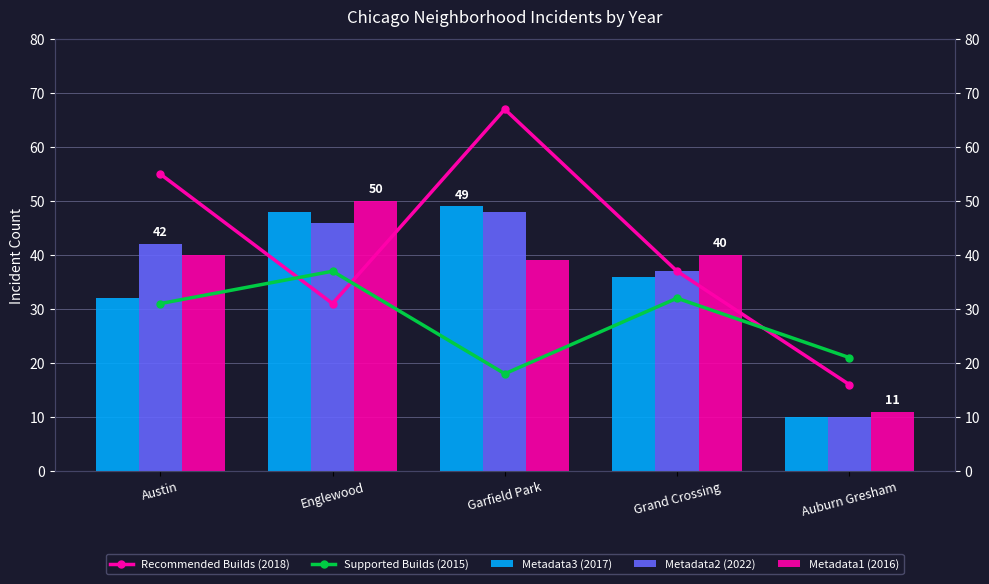

Reading right to left, extract all data points from this chart.

Recommended Builds (2018): Auburn Gresham=16	Grand Crossing=37	Garfield Park=67	Englewood=31	Austin=55
Supported Builds (2015): Auburn Gresham=21	Grand Crossing=32	Garfield Park=18	Englewood=37	Austin=31
Metadata3 (2017): Auburn Gresham=10	Grand Crossing=36	Garfield Park=49	Englewood=48	Austin=32
Metadata2 (2022): Auburn Gresham=10	Grand Crossing=37	Garfield Park=48	Englewood=46	Austin=42
Metadata1 (2016): Auburn Gresham=11	Grand Crossing=40	Garfield Park=39	Englewood=50	Austin=40